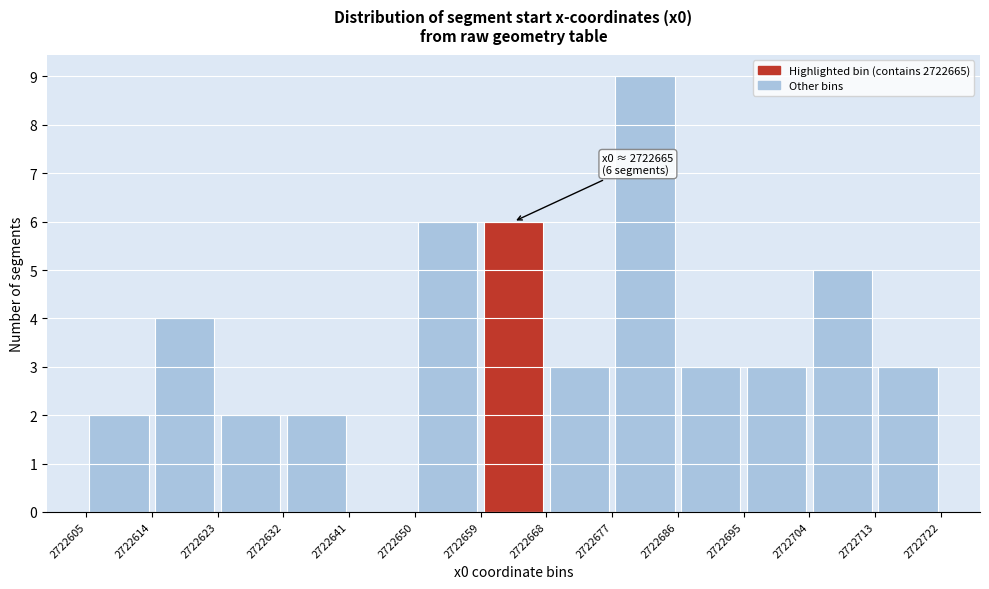

Which range on the x-axis has the tallest bar?

2722677 to 2722686